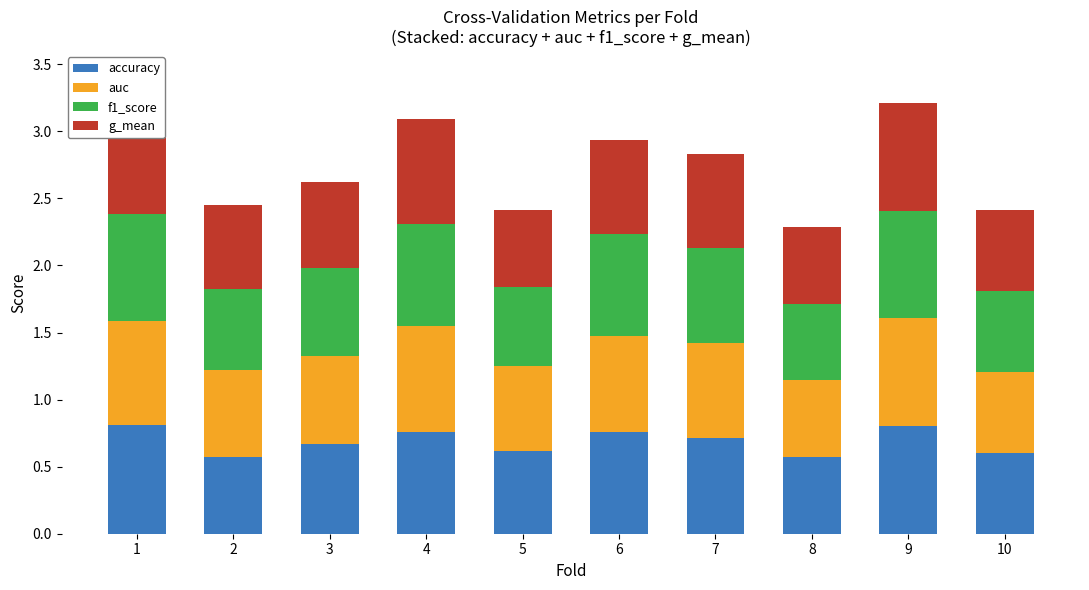

The value of accuracy at 7 is 0.7. True or false?

True